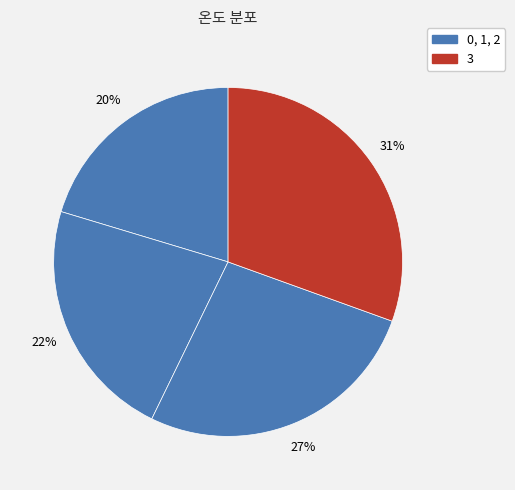

How many segments does this pie chart have?

4